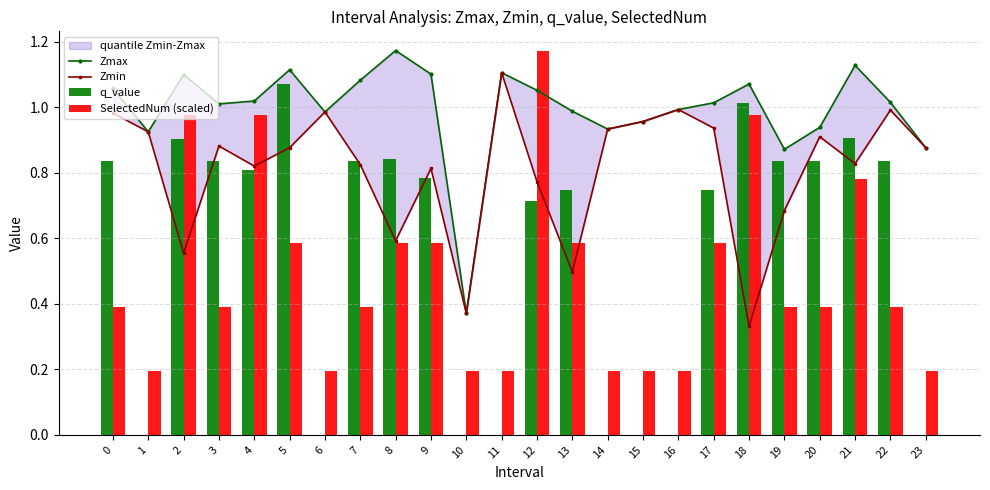

Reading left to right, list all the values displayed in this chart.

Zmax: 0=1.1	1=0.9	2=1.1	3=1.0	4=1.0	5=1.1	6=1.0	7=1.1	8=1.2	9=1.1	10=0.4	11=1.1	12=1.1	13=1.0	14=0.9	15=1.0	16=1.0	17=1.0	18=1.1	19=0.9	20=0.9	21=1.1	22=1.0	23=0.9
Zmin: 0=1.0	1=0.9	2=0.6	3=0.9	4=0.8	5=0.9	6=1.0	7=0.8	8=0.6	9=0.8	10=0.4	11=1.1	12=0.8	13=0.5	14=0.9	15=1.0	16=1.0	17=0.9	18=0.3	19=0.7	20=0.9	21=0.8	22=1.0	23=0.9
q_value: 0=0.8	1=0.0	2=0.9	3=0.8	4=0.8	5=1.1	6=0.0	7=0.8	8=0.8	9=0.8	10=0.0	11=0.0	12=0.7	13=0.7	14=0.0	15=0.0	16=0.0	17=0.7	18=1.0	19=0.8	20=0.8	21=0.9	22=0.8	23=0.0
SelectedNum (scaled): 0=0.4	1=0.2	2=1.0	3=0.4	4=1.0	5=0.6	6=0.2	7=0.4	8=0.6	9=0.6	10=0.2	11=0.2	12=1.2	13=0.6	14=0.2	15=0.2	16=0.2	17=0.6	18=1.0	19=0.4	20=0.4	21=0.8	22=0.4	23=0.2